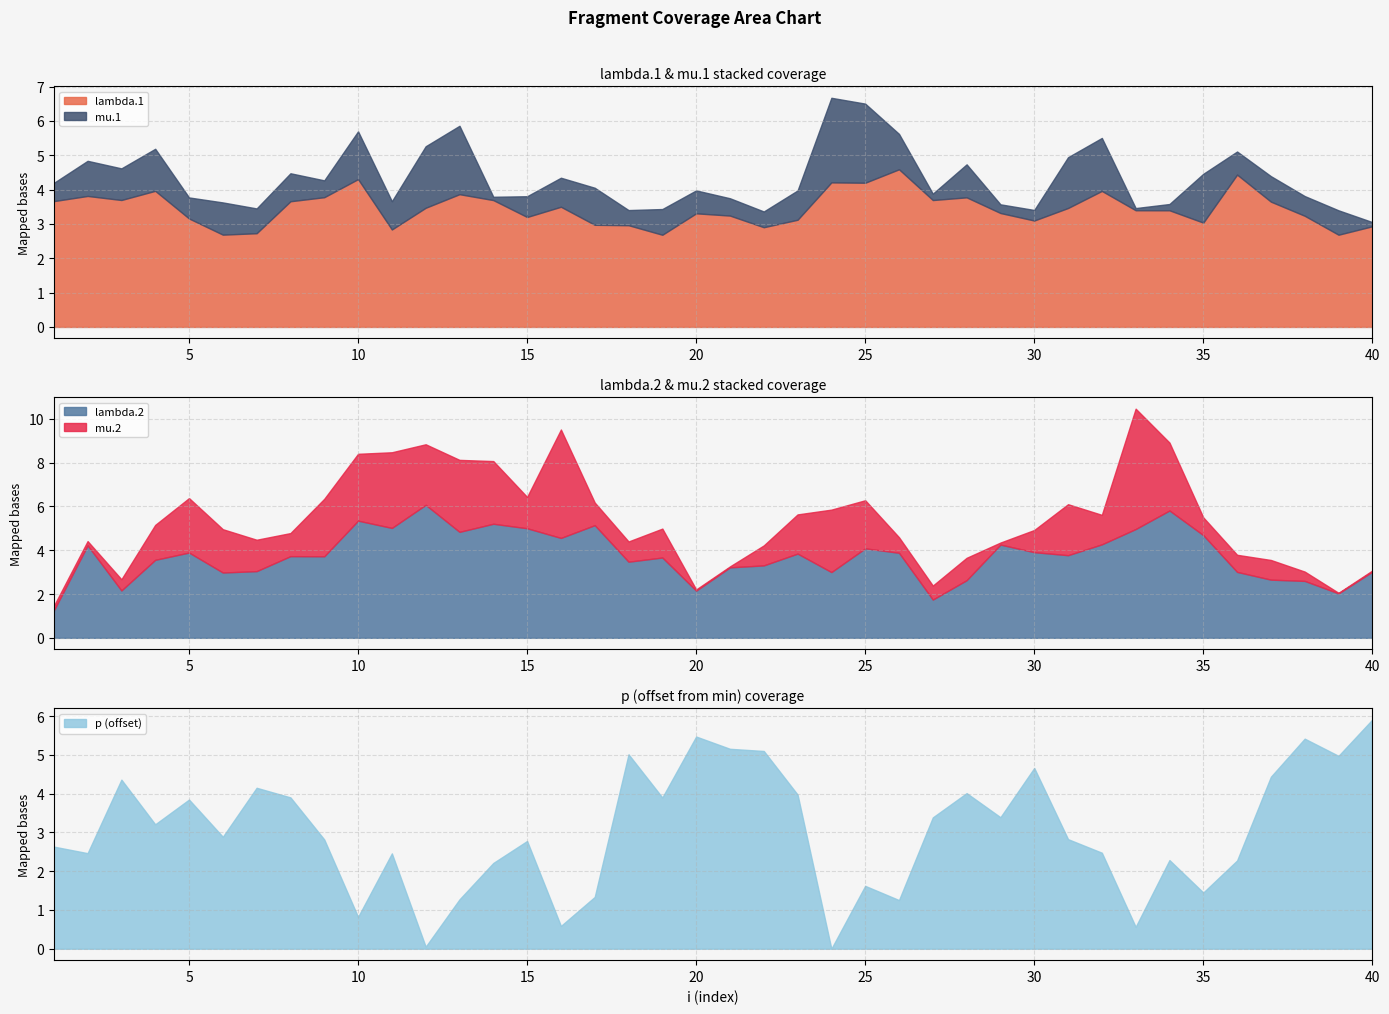

Which series has the widest spread of values?

p